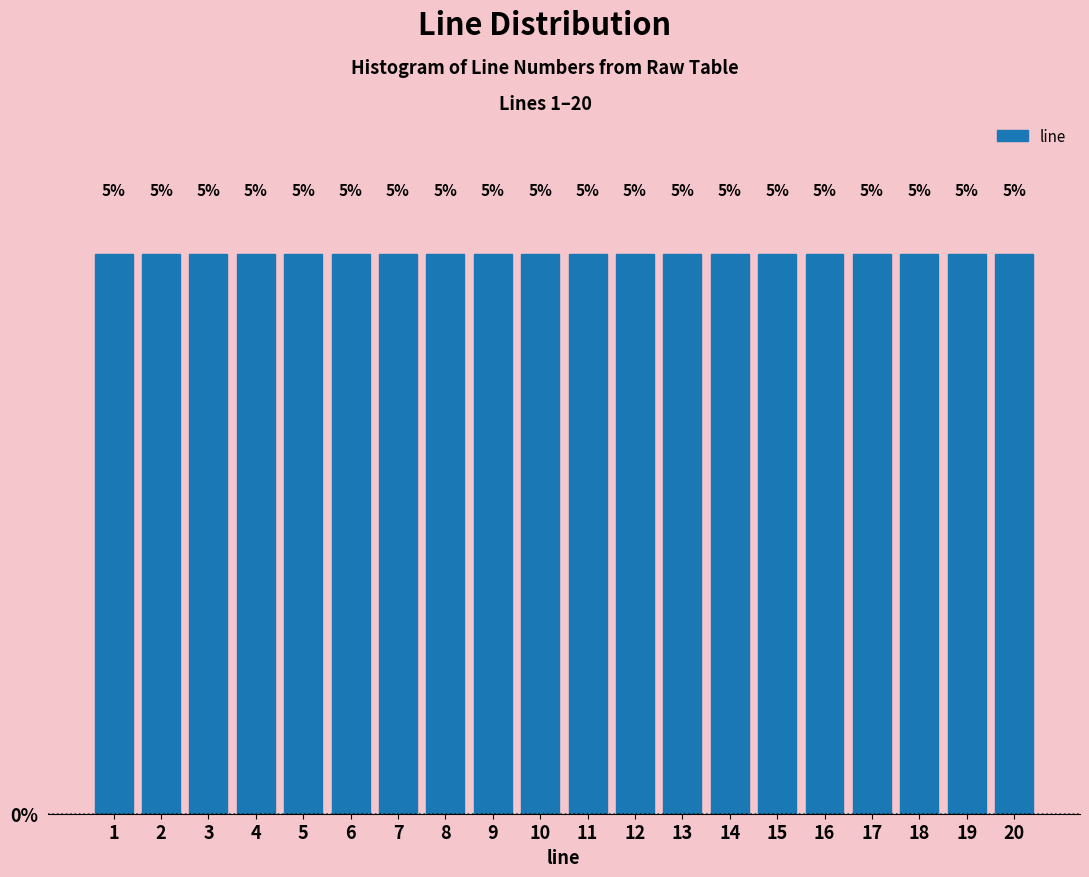

Reading left to right, list every bar in this chart as the range it spans on the x-axis followed by its height.

0.5 to 1.5: 5
1.5 to 2.5: 5
2.5 to 3.5: 5
3.5 to 4.5: 5
4.5 to 5.5: 5
5.5 to 6.5: 5
6.5 to 7.5: 5
7.5 to 8.5: 5
8.5 to 9.5: 5
9.5 to 10.5: 5
10.5 to 11.5: 5
11.5 to 12.5: 5
12.5 to 13.5: 5
13.5 to 14.5: 5
14.5 to 15.5: 5
15.5 to 16.5: 5
16.5 to 17.5: 5
17.5 to 18.5: 5
18.5 to 19.5: 5
19.5 to 20.5: 5